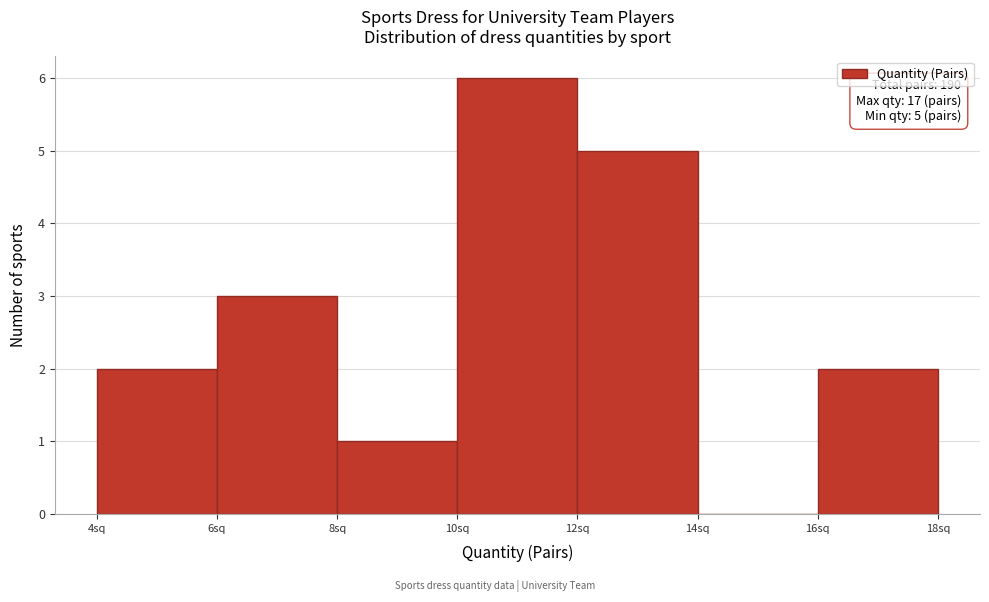

Over which range of the x-axis is the bar tallest?

10 to 12